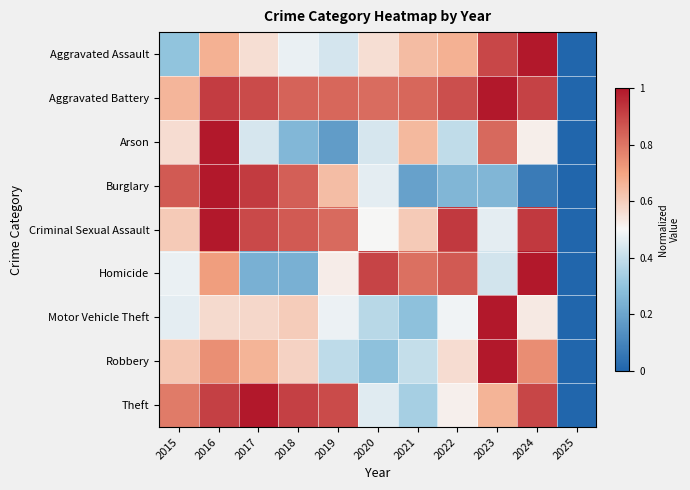

Count the number of data series in this chart.

9